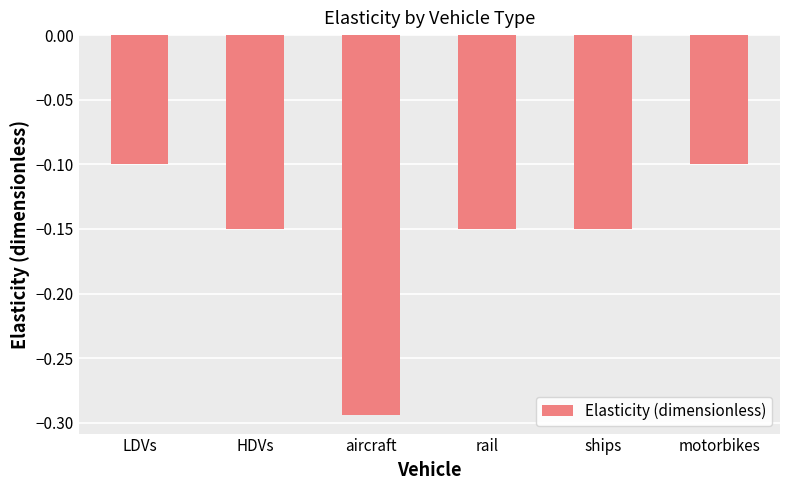

The value at HDVs is -0.0. True or false?

False